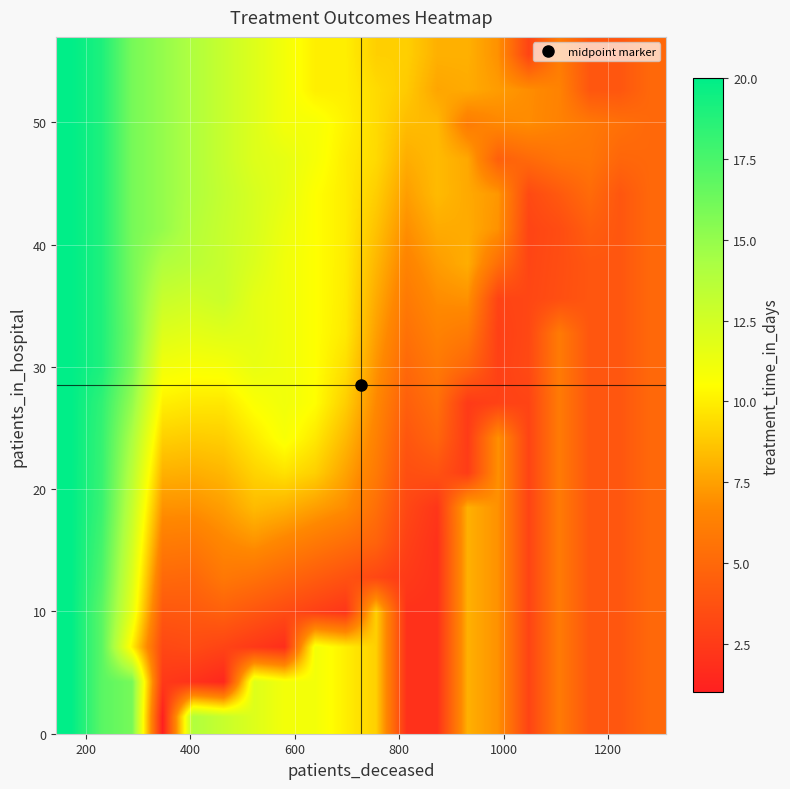

Reading left to right, list all the values displayed in this chart.

row_0: 20.0	17.0	16.0	1.0	14.0	13.0	12.0	11.0	11.0	10.0	9.0	2.0	2.0	8.0	7.0	3.0	6.0	4.0	4.0	5.0
row_1: 20.0	17.0	16.0	2.4	2.0	1.4	12.0	11.0	11.0	10.0	9.0	2.0	2.0	8.0	7.0	3.0	6.0	4.0	4.0	5.0
row_2: 20.0	17.0	10.0	3.2	3.4	3.0	2.4	1.8	11.0	10.0	9.0	2.0	2.0	8.0	7.0	3.0	6.0	4.0	4.0	5.0
row_3: 20.0	17.0	11.6	4.1	4.2	4.5	4.0	3.4	2.8	2.2	9.0	2.0	2.0	8.0	7.0	3.0	6.0	4.0	4.0	5.0
row_4: 20.0	17.5	12.1	5.1	4.9	5.9	5.5	4.9	4.3	3.8	3.2	2.4	2.0	8.0	7.0	3.0	6.0	4.0	4.0	5.0
row_5: 20.0	17.8	12.6	6.0	5.9	6.6	7.1	6.5	5.9	5.3	4.7	2.8	2.0	8.0	7.0	3.0	6.0	4.0	4.0	5.0
row_6: 20.0	18.1	13.1	7.0	7.0	7.4	8.3	8.0	7.4	6.9	5.4	3.2	2.2	8.0	7.0	3.0	6.0	4.0	4.0	5.0
row_7: 20.0	18.2	13.6	8.0	7.9	8.2	9.1	9.6	9.0	7.6	6.0	3.6	3.8	2.6	7.0	3.0	6.0	4.0	4.0	5.0
row_8: 20.0	18.2	14.2	9.0	8.9	9.0	9.9	10.8	9.8	8.3	6.3	4.0	4.8	2.5	7.0	3.0	6.0	4.0	4.0	5.0
row_9: 20.0	18.4	15.0	10.0	9.8	9.8	10.7	11.1	10.5	9.0	6.7	4.5	5.4	2.5	2.9	3.0	6.0	4.0	4.0	5.0
row_10: 20.0	19.0	15.8	11.0	10.7	10.8	11.4	11.1	10.5	9.4	7.1	5.0	5.9	4.8	2.8	3.3	6.0	4.0	4.0	5.0
row_11: 20.0	19.0	16.1	12.0	11.7	11.9	11.7	11.1	10.5	9.8	7.5	5.5	6.4	5.9	2.8	3.2	6.0	4.0	4.0	5.0
row_12: 20.0	19.0	16.0	13.0	12.6	12.9	11.7	11.1	10.5	9.9	7.8	5.9	6.9	7.0	3.0	3.1	3.6	4.0	4.0	5.0
row_13: 20.0	19.0	16.0	14.0	13.5	13.0	12.1	11.1	10.5	9.9	8.2	6.4	7.3	7.9	5.3	3.1	3.5	4.0	4.0	5.0
row_14: 20.0	19.0	16.0	15.0	13.8	13.0	12.3	11.3	10.5	9.9	8.6	6.9	7.8	7.9	7.0	3.0	3.5	4.4	4.0	5.0
row_15: 20.0	19.0	16.0	15.0	14.0	13.1	12.3	11.6	10.5	9.9	8.9	7.4	8.3	7.8	7.2	3.3	4.2	5.1	4.0	5.0
row_16: 20.0	19.0	16.0	15.0	14.0	13.0	12.0	11.6	10.8	9.9	9.3	7.9	8.3	7.7	4.5	5.1	5.6	5.7	4.9	5.0
row_17: 20.0	19.0	16.0	15.0	14.0	13.0	12.0	11.0	10.9	10.1	9.4	8.4	8.3	6.1	6.6	6.8	6.4	5.9	5.4	5.0
row_18: 20.0	19.0	16.0	15.0	14.0	13.0	12.0	11.0	10.0	10.0	9.4	8.8	7.7	7.8	7.4	6.9	6.4	4.0	4.0	5.0
row_19: 20.0	19.0	16.0	15.0	14.0	13.0	12.0	11.0	10.0	10.0	9.0	9.0	8.0	8.0	7.0	3.0	6.0	4.0	4.0	5.0